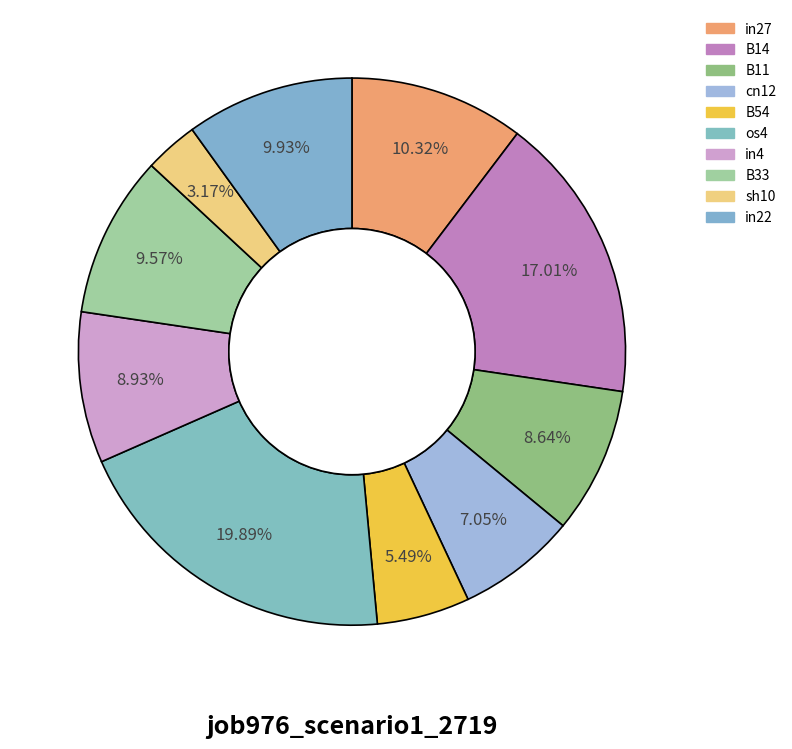

Count the number of slices in the pie.

10